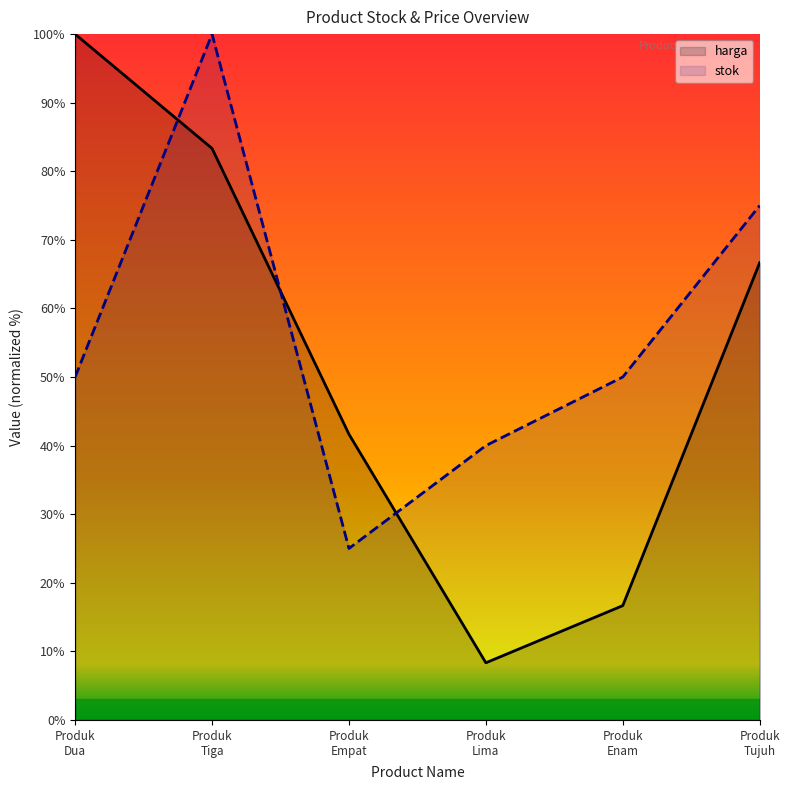

Where is the first local minimum for harga?

Produk
Lima